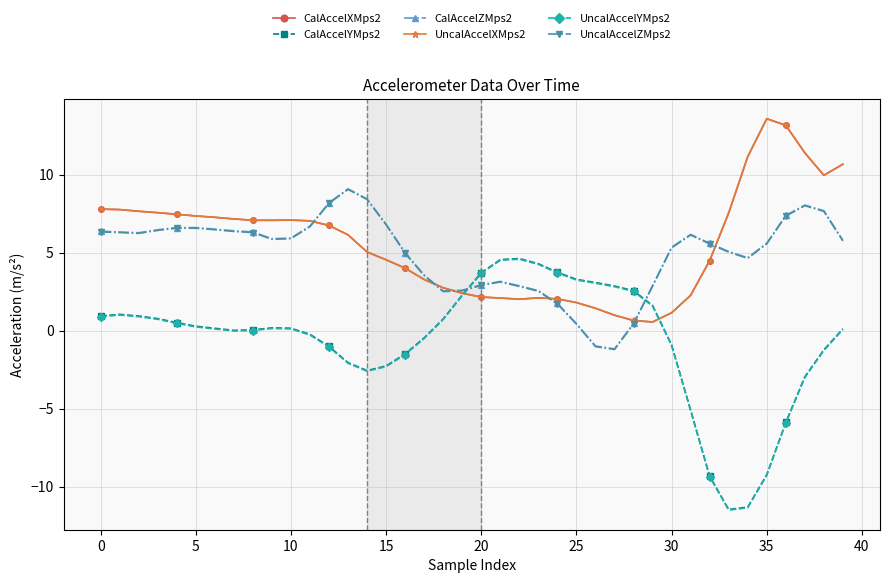

What is the value of the CalAccelXMps2 point at the 30th from the left?

0.6